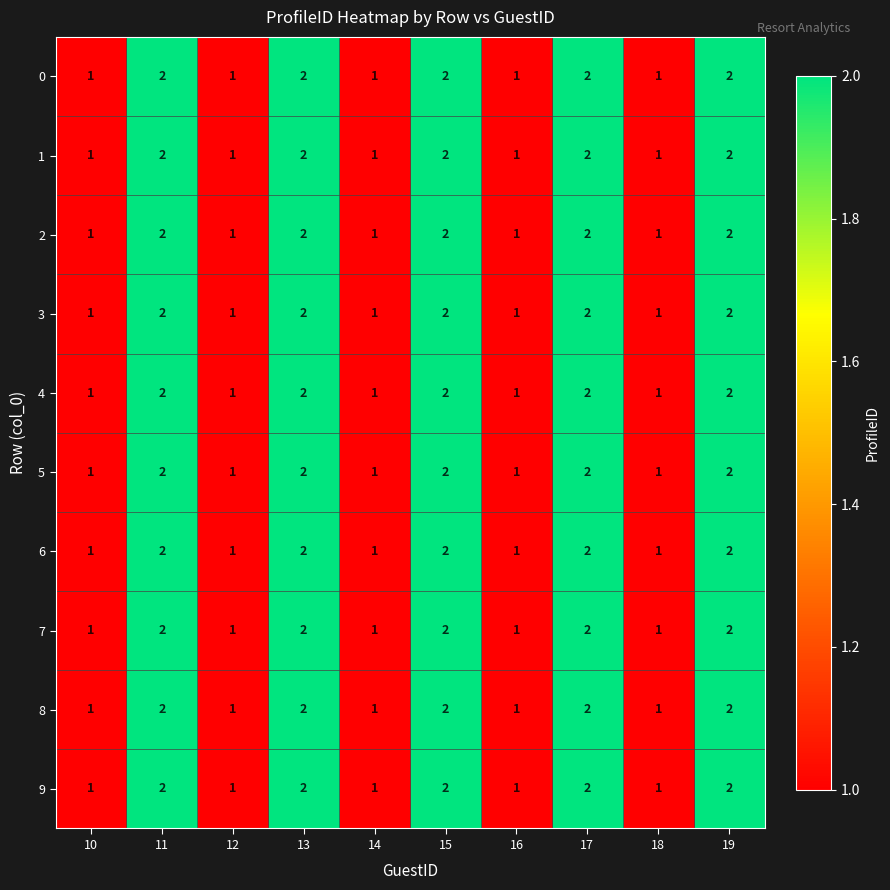

How many 5 values are between 1 and 2?

10